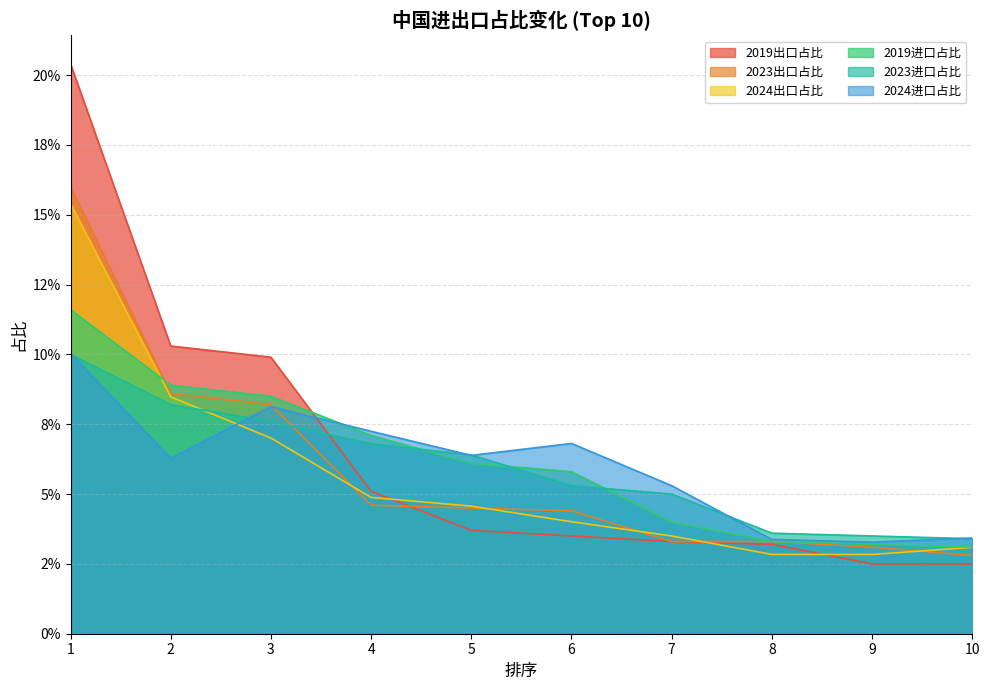

At which category is the sum across all series the highest?

1